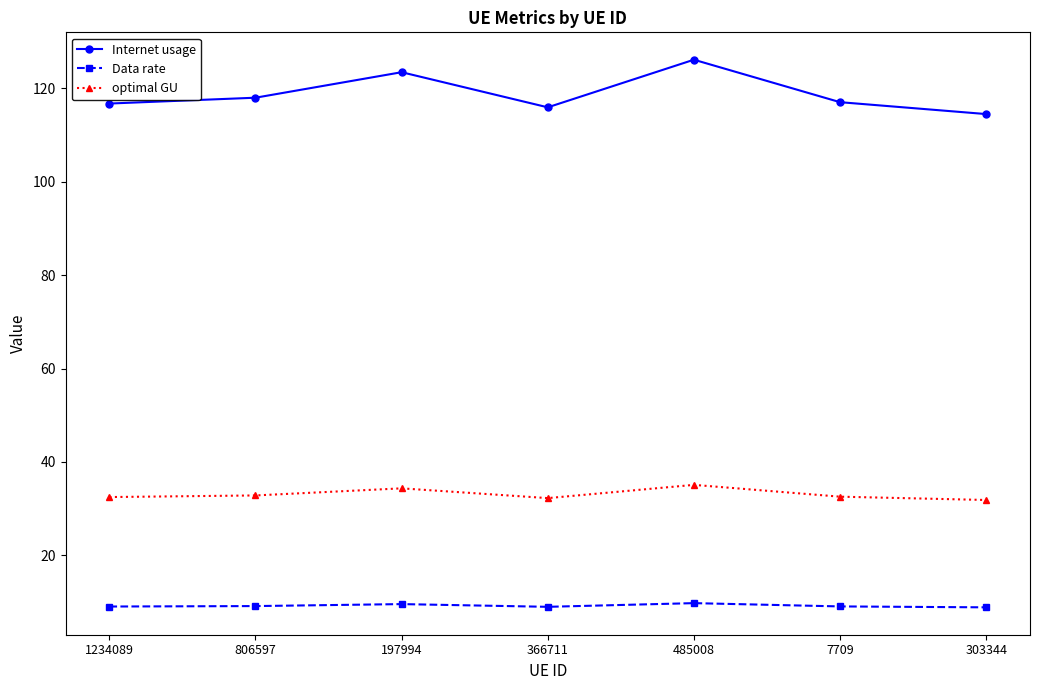

How many distinct data groups are displayed?

3